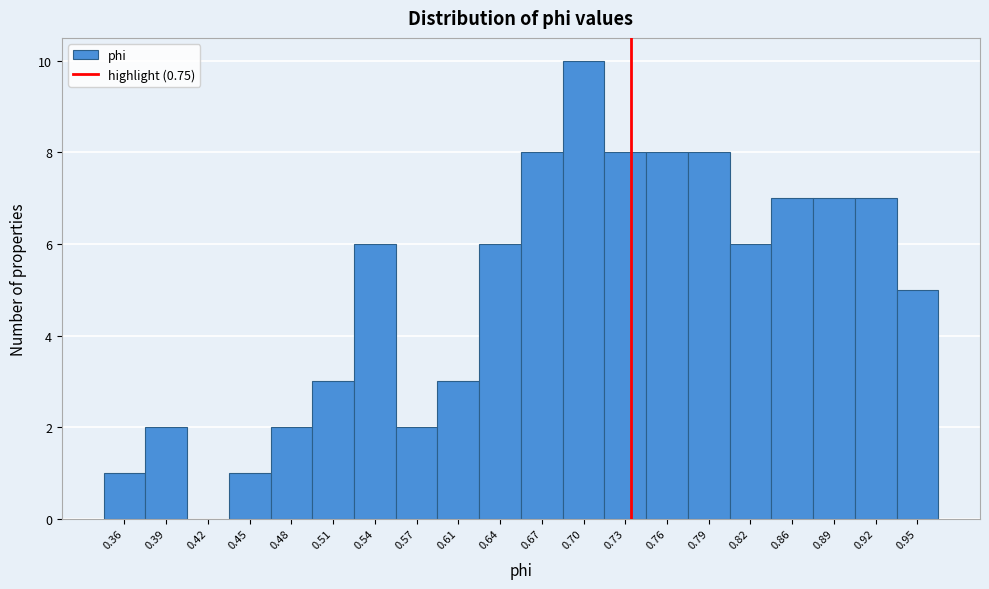

Reading right to left, transcribe all the data shown in this chart.

0.95=5	0.92=7	0.89=7	0.86=7	0.82=6	0.79=8	0.76=8	0.73=8	0.70=10	0.67=8	0.64=6	0.61=3	0.57=2	0.54=6	0.51=3	0.48=2	0.45=1	0.42=0	0.39=2	0.36=1